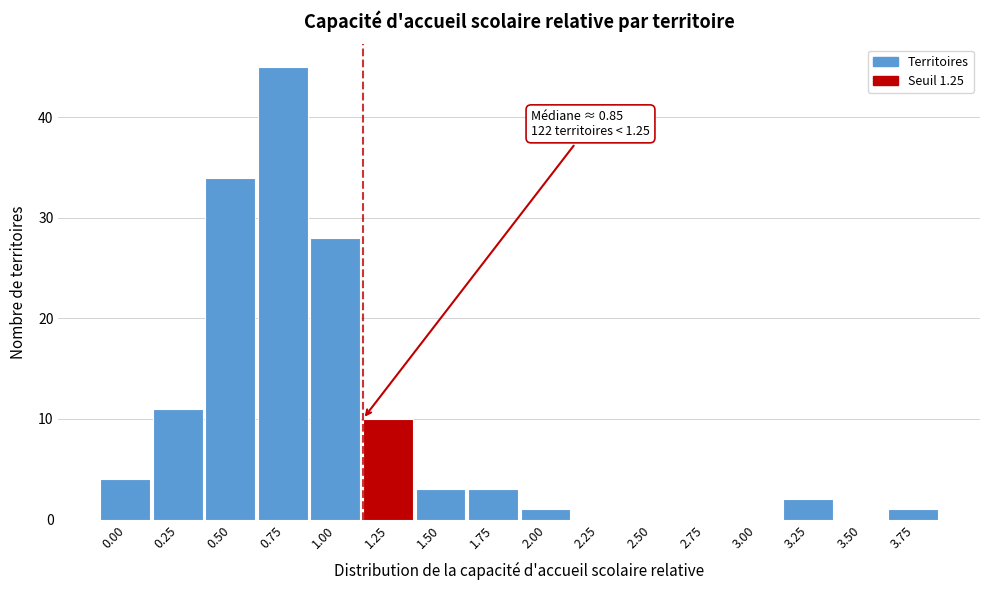

Reading right to left, what are all the values shown in this chart?

3.75=1	3.50=0	3.25=2	3.00=0	2.75=0	2.50=0	2.25=0	2.00=1	1.75=3	1.50=3	1.25=10	1.00=28	0.75=45	0.50=34	0.25=11	0.00=4